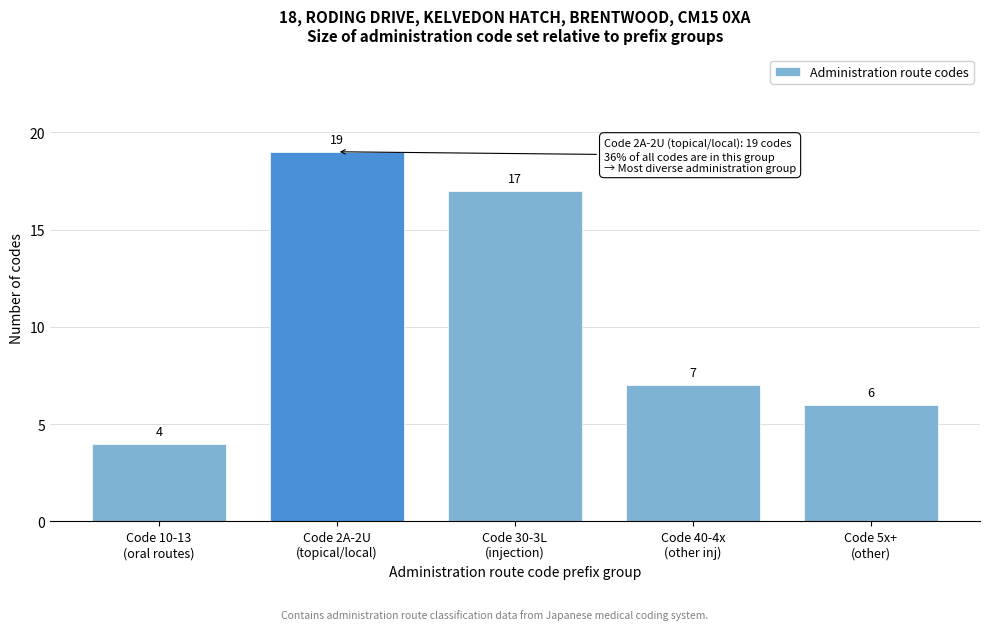

Reading left to right, extract all data points from this chart.

4	19	17	7	6